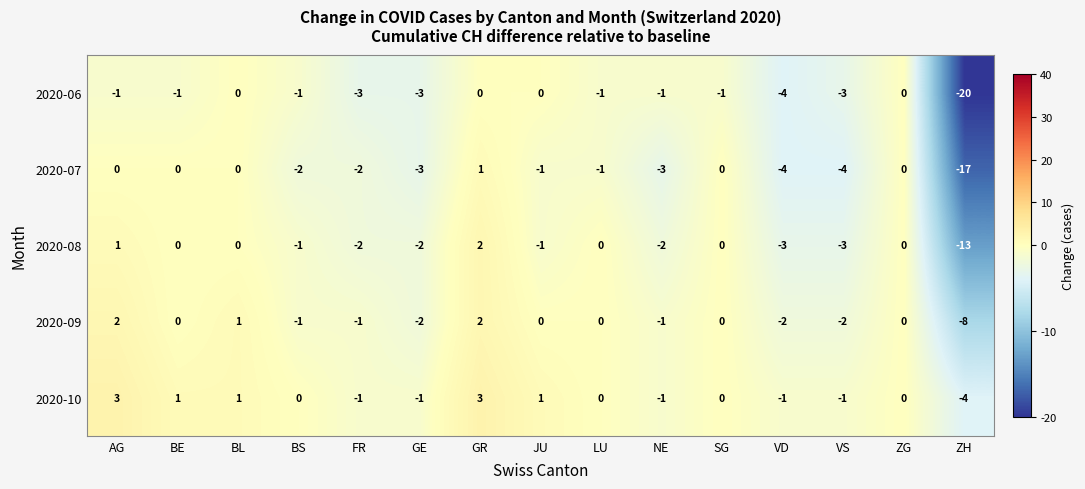

Is it true that 2020-09 equals 6 at JU?

False